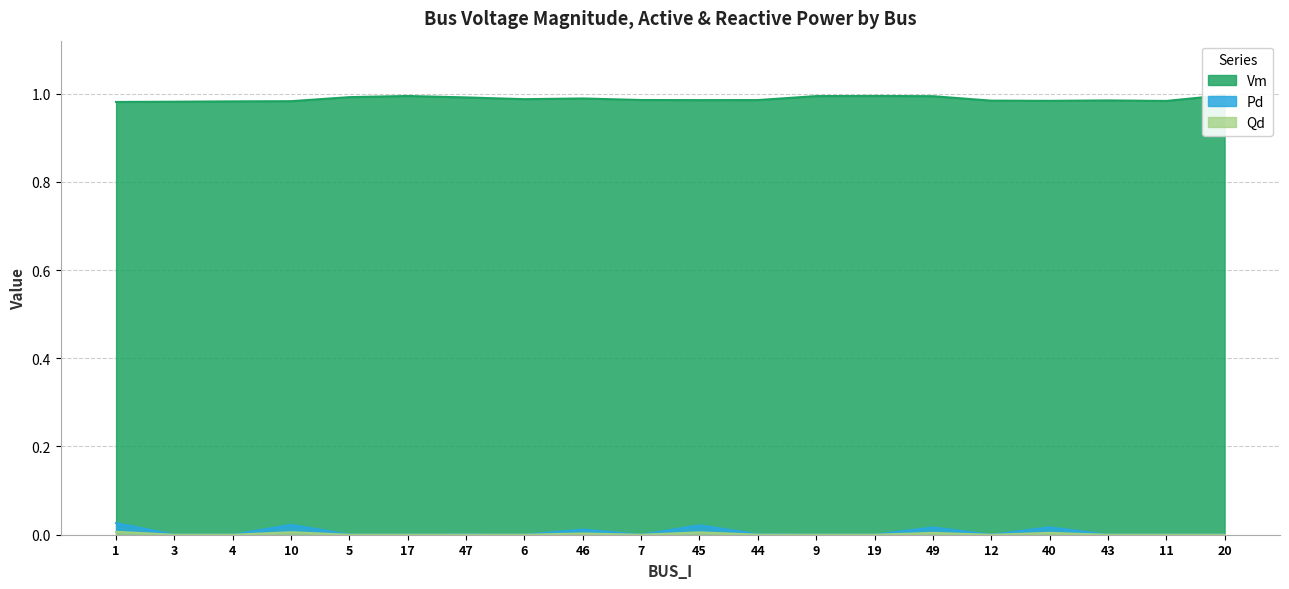

Reading right to left, transcribe all the data shown in this chart.

Vm: 1.0	1.0	1.0	1.0	1.0	1.0	1.0	1.0	1.0	1.0	1.0	1.0	1.0	1.0	1.0	1.0	1.0	1.0	1.0	1.0
Pd: 0.0	0.0	0.0	0.0	0.0	0.0	0.0	0.0	0.0	0.0	0.0	0.0	0.0	0.0	0.0	0.0	0.0	0.0	0.0	0.0
Qd: 0.0	0.0	0.0	0.0	0.0	0.0	0.0	0.0	0.0	0.0	0.0	0.0	0.0	0.0	0.0	0.0	0.0	0.0	0.0	0.0